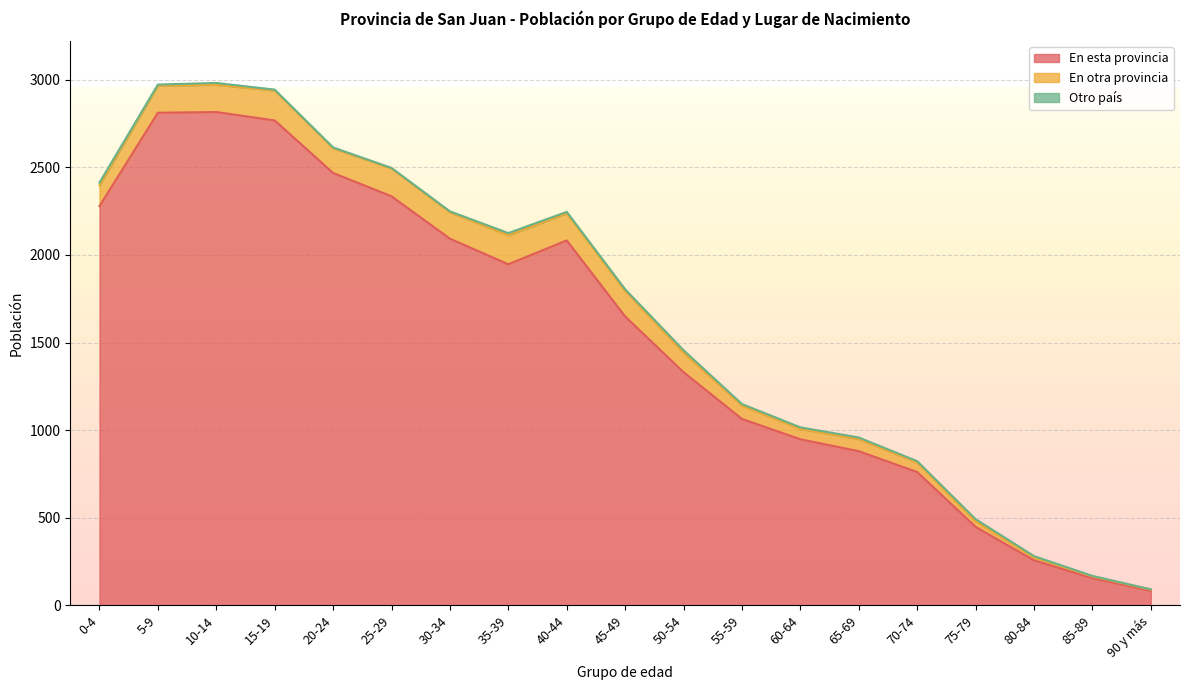

What is the difference between the maximum and minimum values in the En esta provincia series?

2733